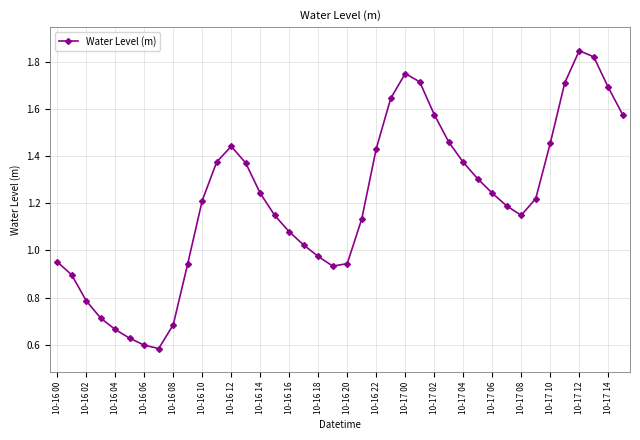

What is the difference between the maximum and minimum values?

1.3